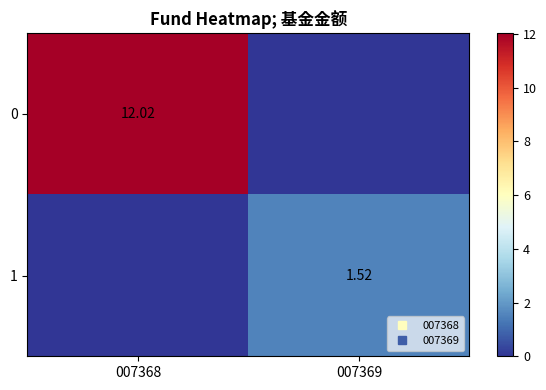

Is the value of 0 at 007368 greater than the value of 1 at 007368?

Yes